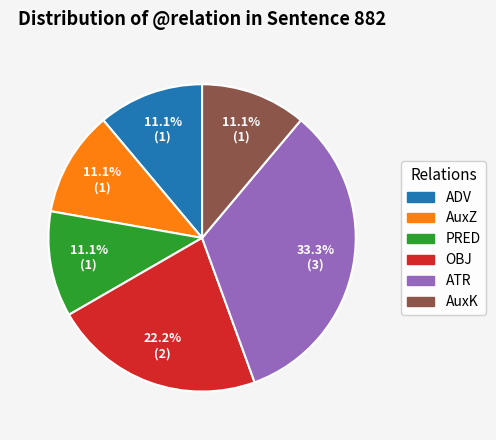

Count the number of slices in the pie.

6